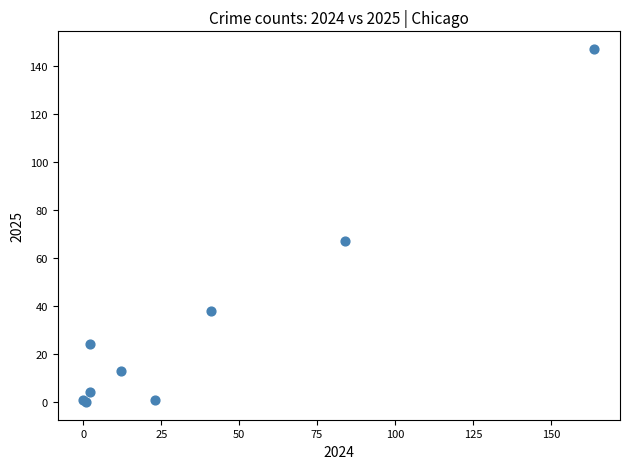

What Y value in the scatter plot is closest to 73?

67